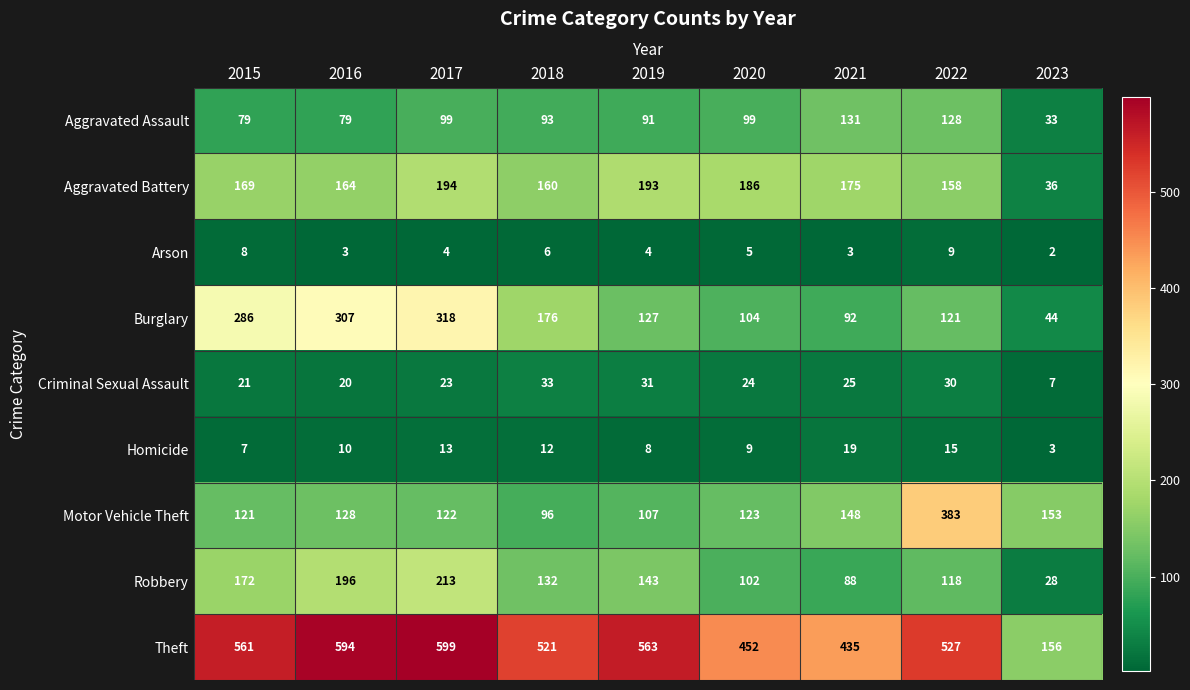

Which series changed the most between 2017 and 2023?

Theft